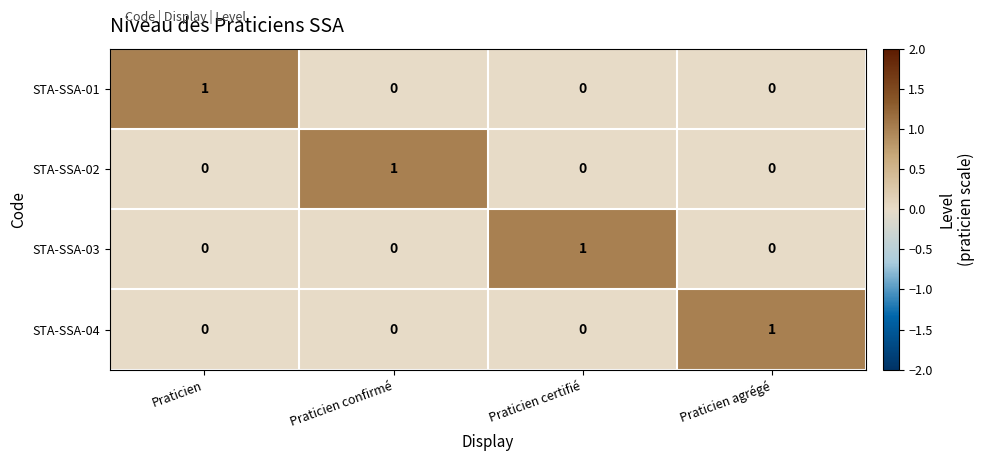

Reading right to left, what are all the values shown in this chart?

STA-SSA-01: Praticien agrégé=0	Praticien certifié=0	Praticien confirmé=0	Praticien=1
STA-SSA-02: Praticien agrégé=0	Praticien certifié=0	Praticien confirmé=1	Praticien=0
STA-SSA-03: Praticien agrégé=0	Praticien certifié=1	Praticien confirmé=0	Praticien=0
STA-SSA-04: Praticien agrégé=1	Praticien certifié=0	Praticien confirmé=0	Praticien=0